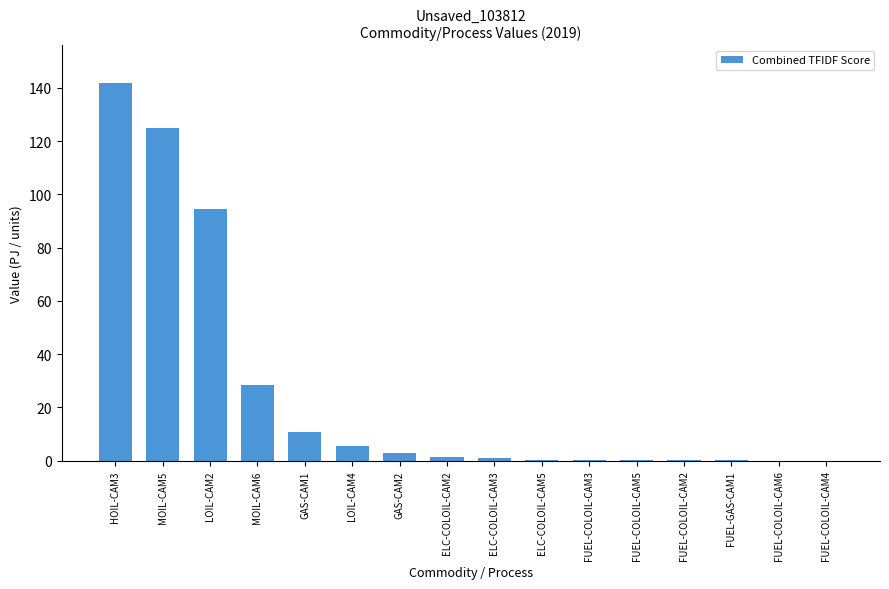

Which has a higher value, LOIL-CAM4 or MOIL-CAM6?

MOIL-CAM6